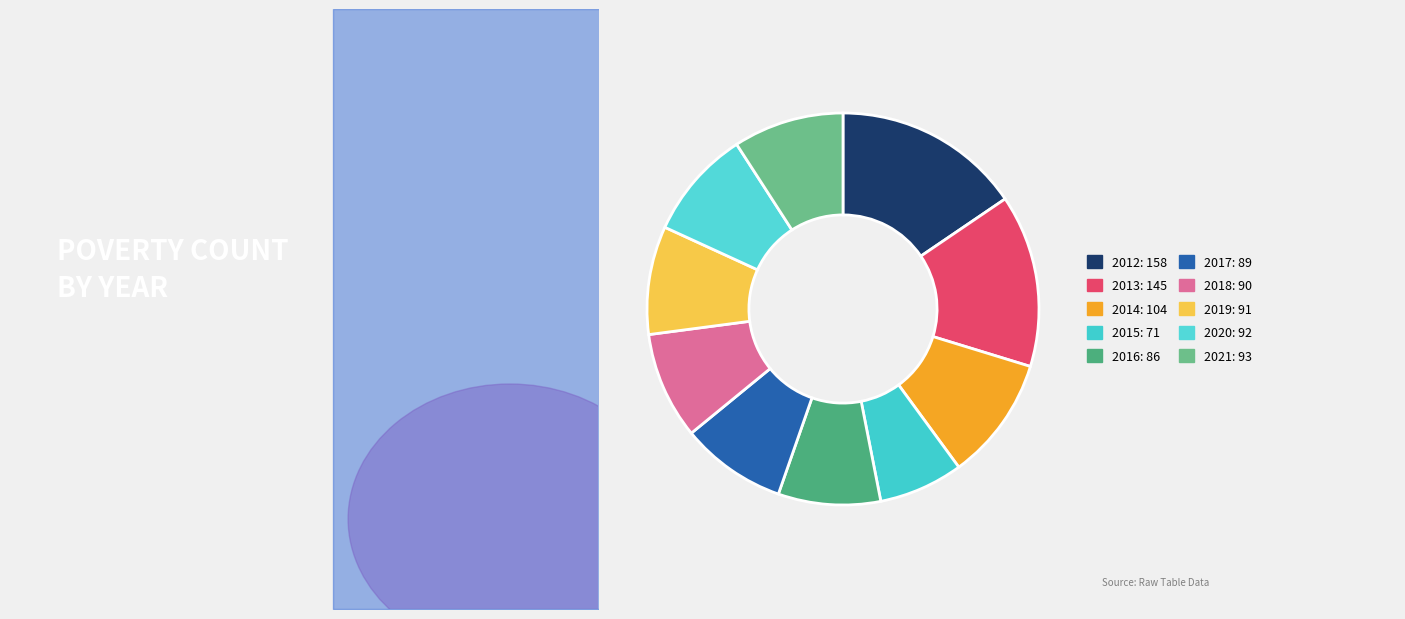

Does 2019 represent more than half of the total?

No